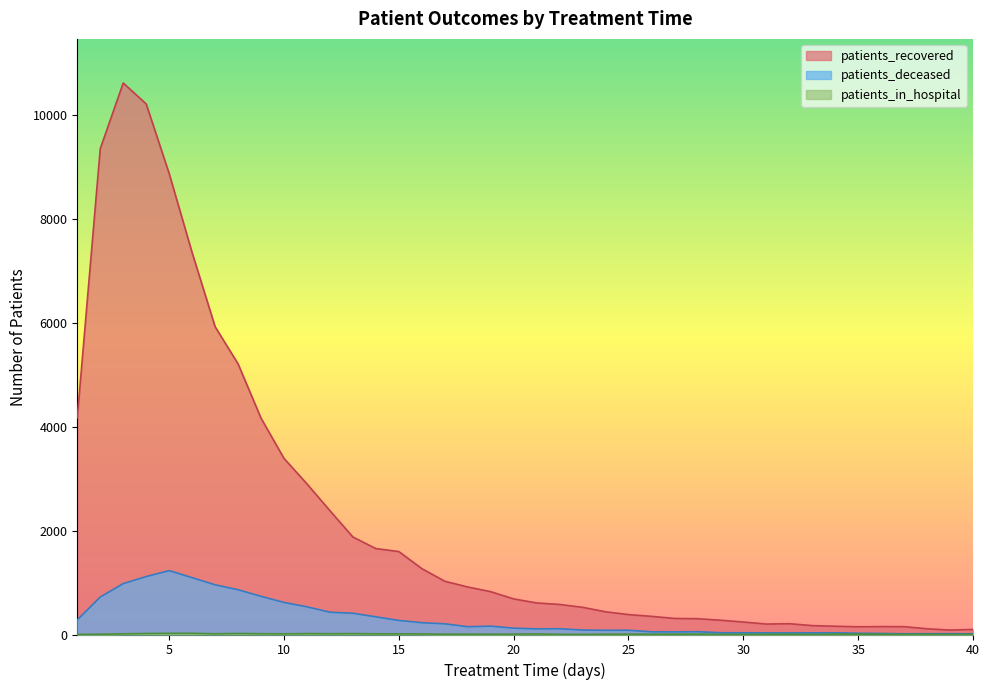

How many interior local peaks does the patients_deceased series have?

6